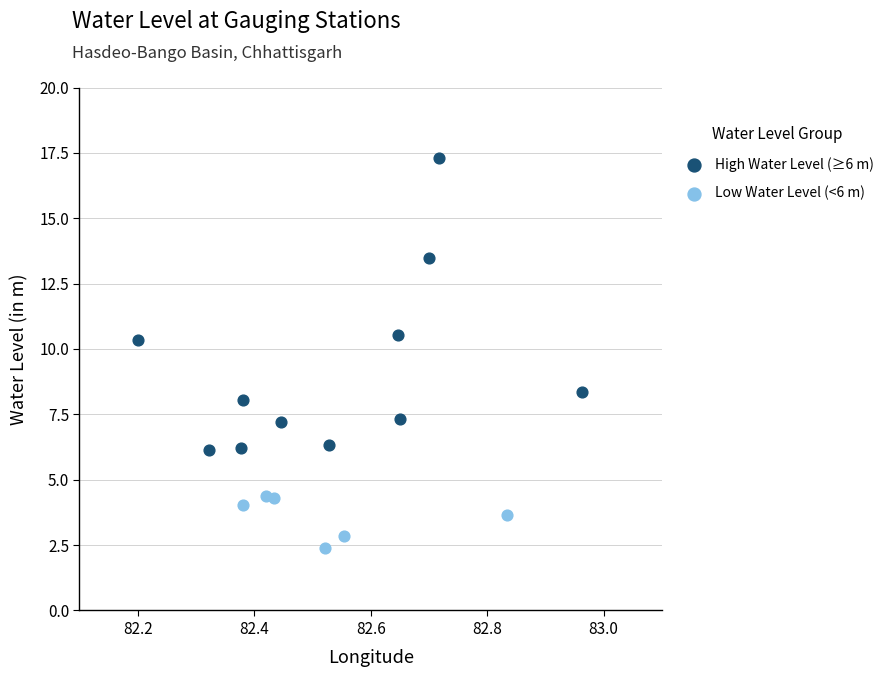

Which series contains the lowest Y value?

Low Water Level (<6 m)